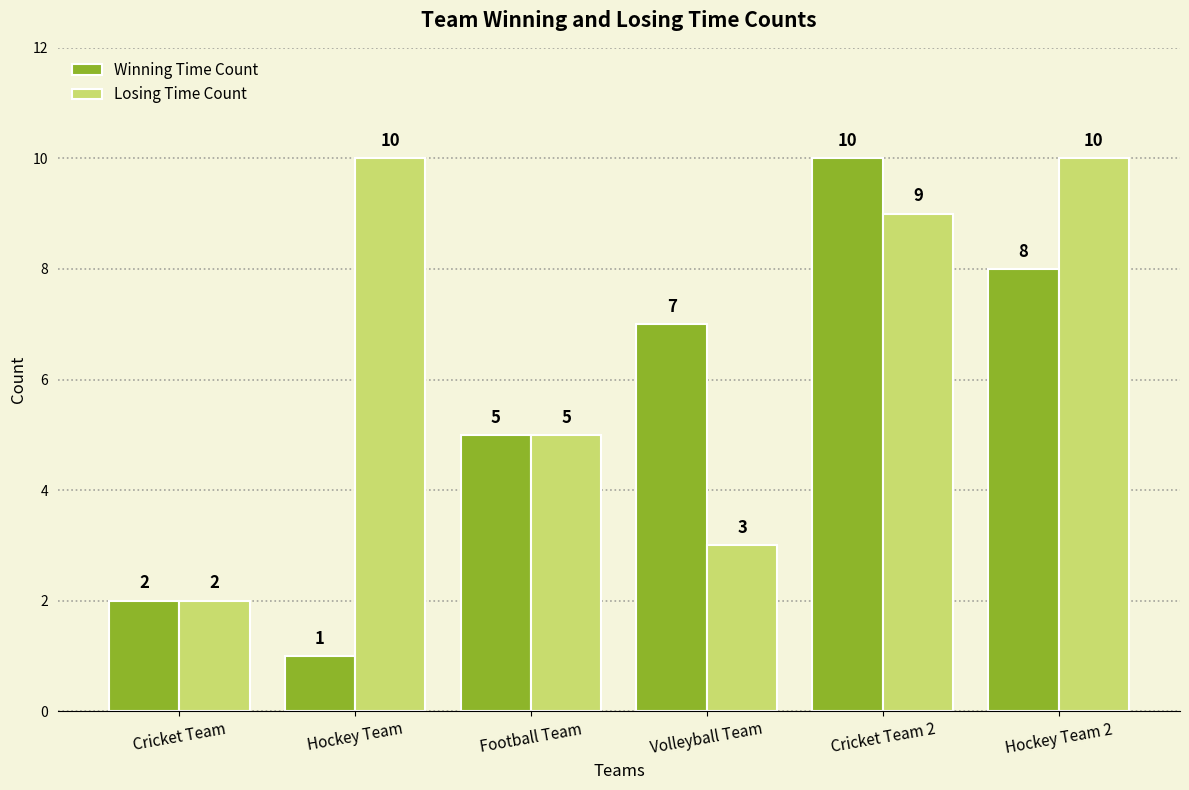

Which label corresponds to the smallest value in the chart?

Hockey Team